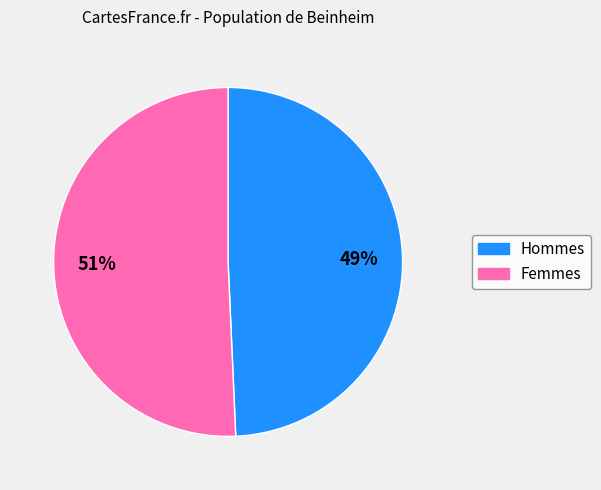

How many slices are in this pie chart?

2